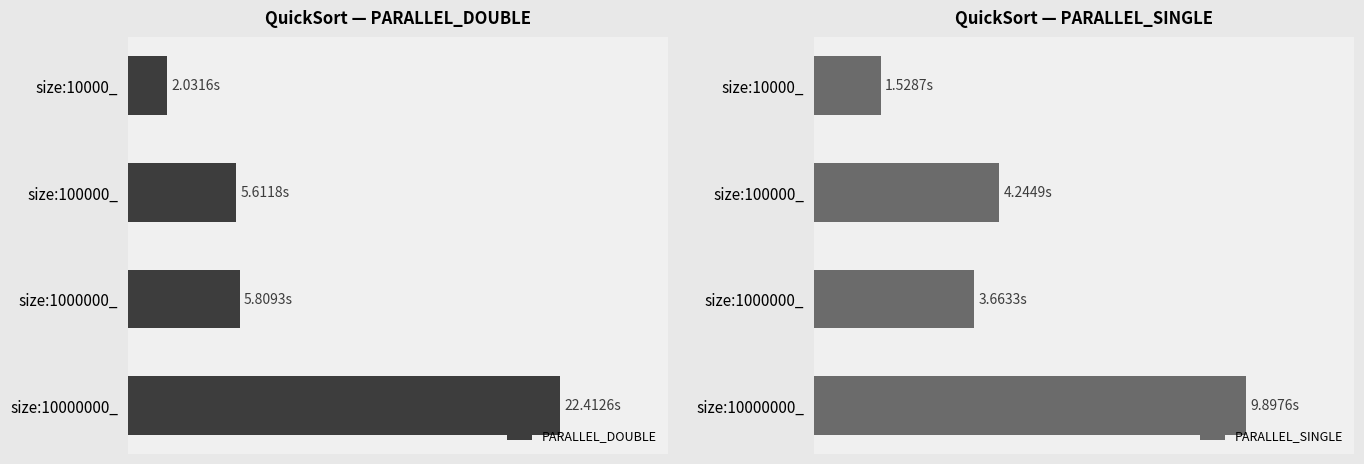

Rank the series by their maximum value, from highest to lowest.

PARALLEL_DOUBLE, PARALLEL_SINGLE